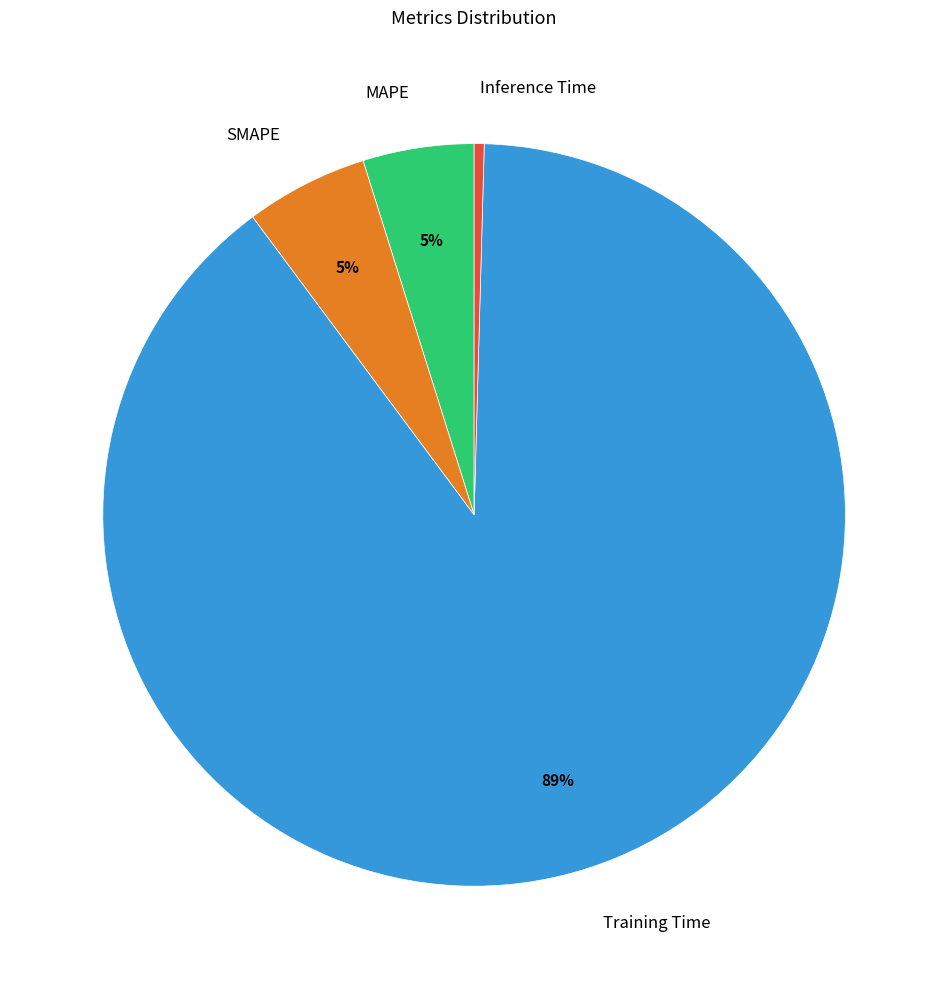

Do SMAPE and MAPE together represent more than half of the pie?

No